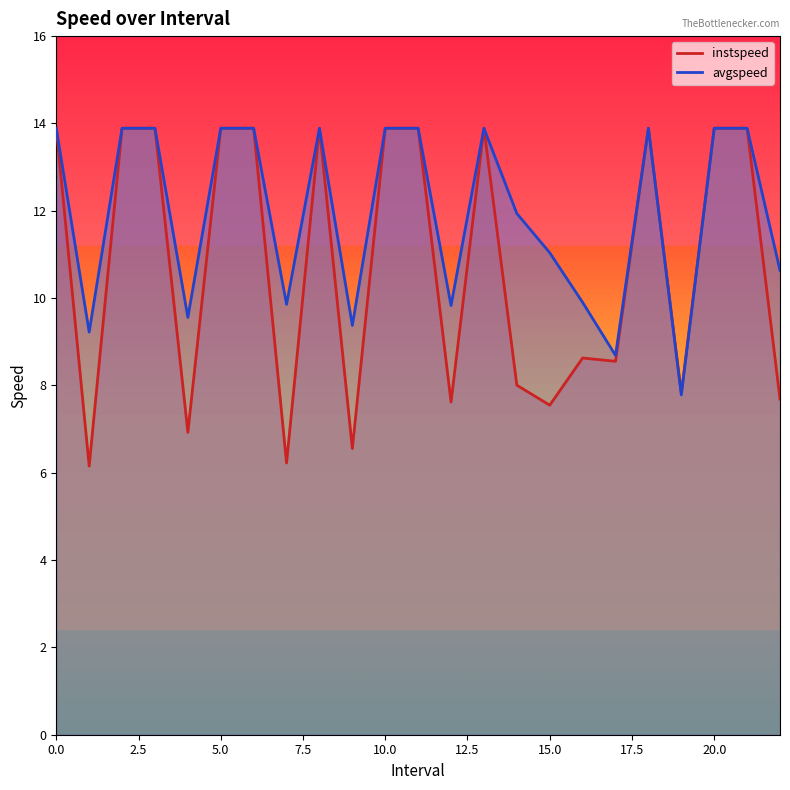

What is the value of the instspeed point at the 17th from the left?

8.6